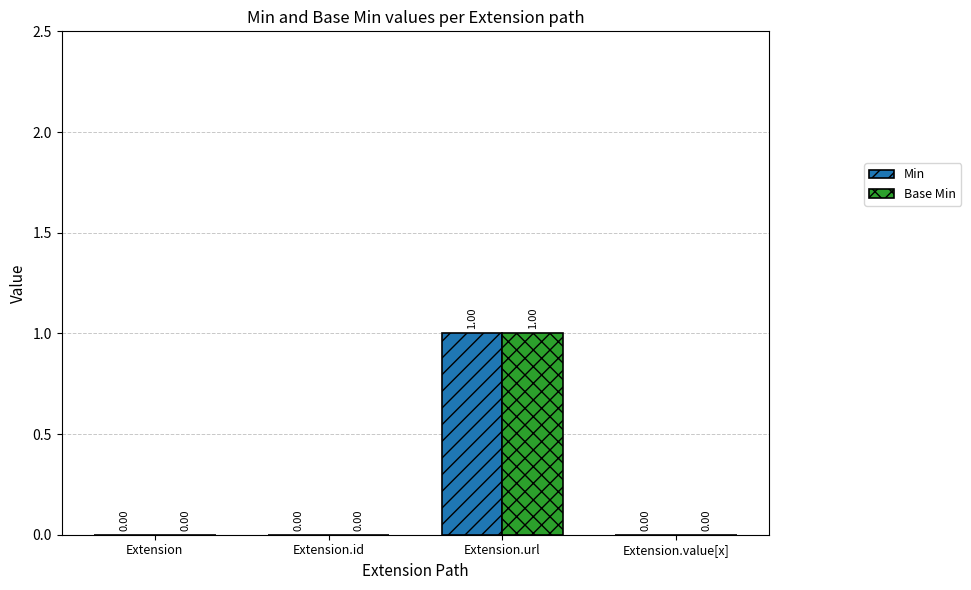

Which category has the highest value across all series?

Extension.url